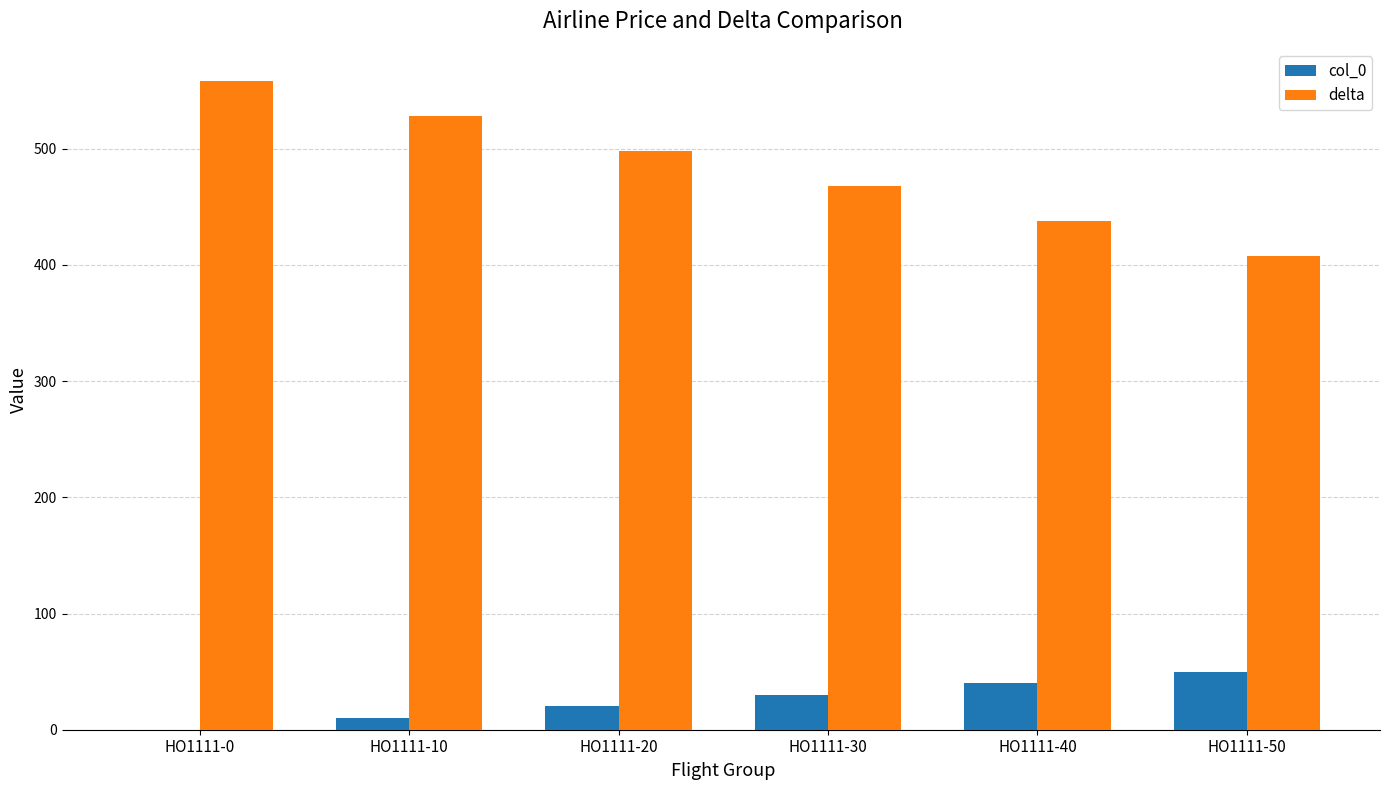

Is the value of delta at HO1111-30 greater than the value of col_0 at HO1111-0?

Yes